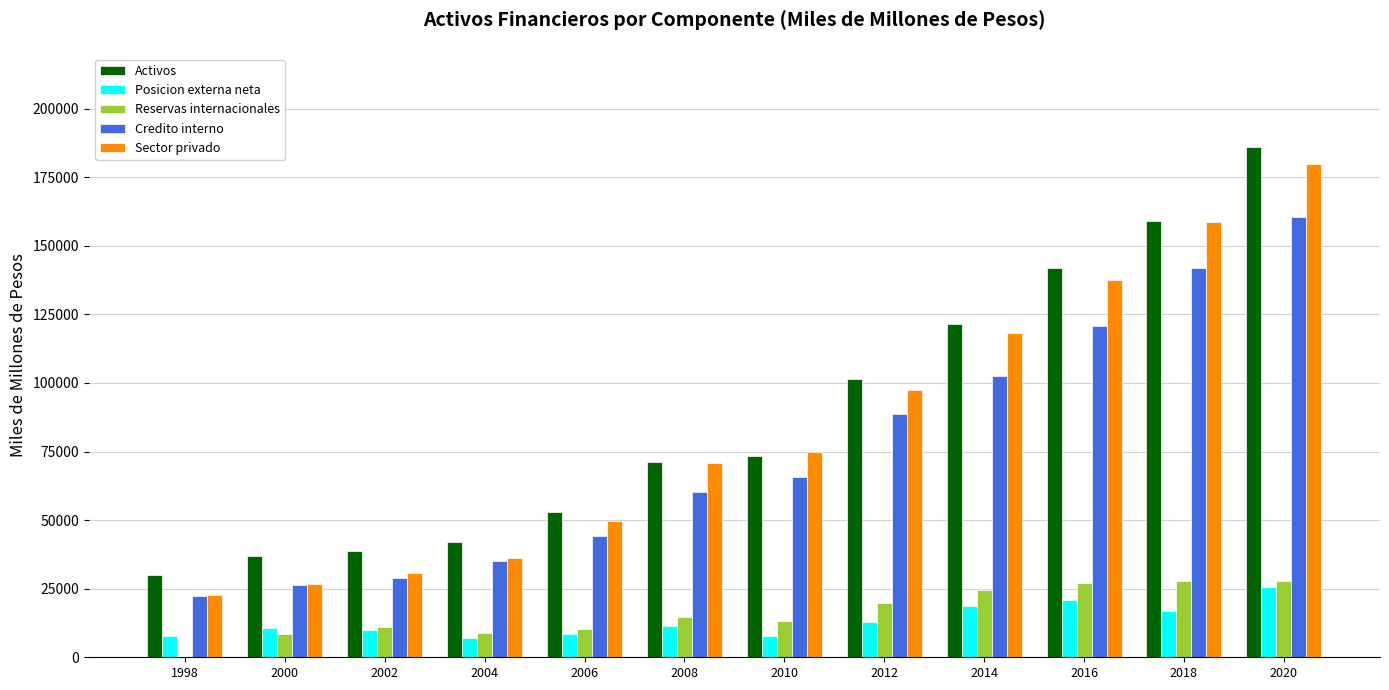

Which series changed the most between 2006 and 2016?

Activos